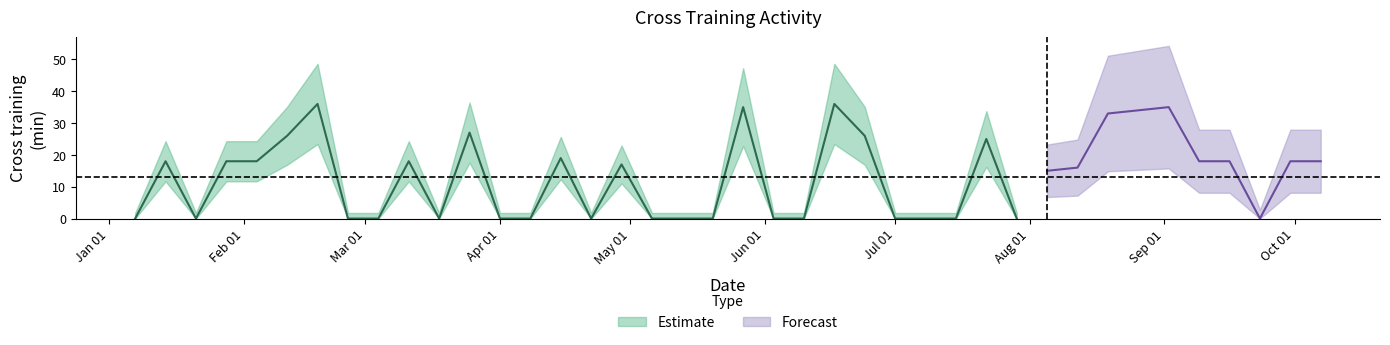

The chart shows a value of 57 at 2018-09-02. True or false?

False